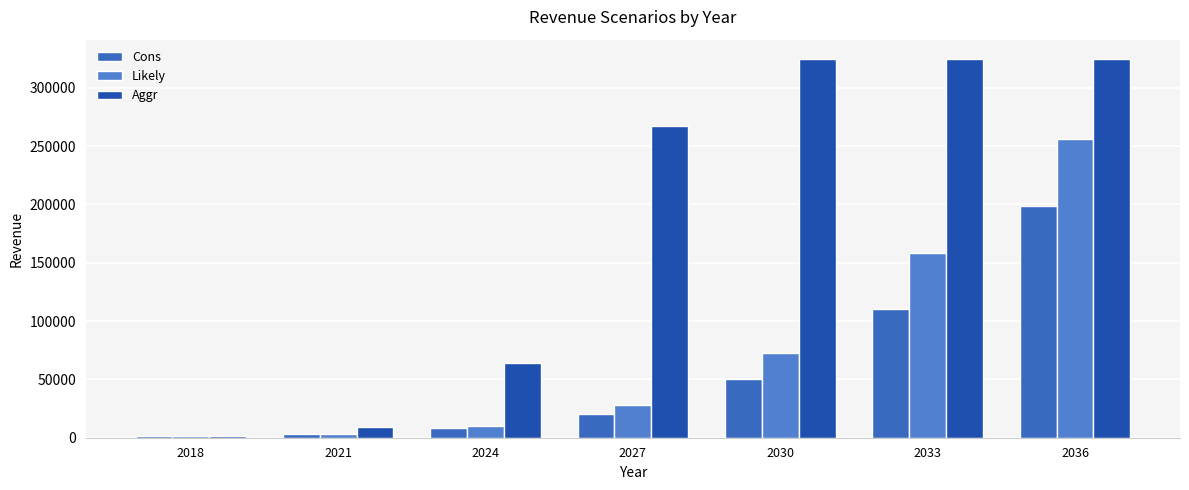

At which category is the sum across all series the highest?

2036